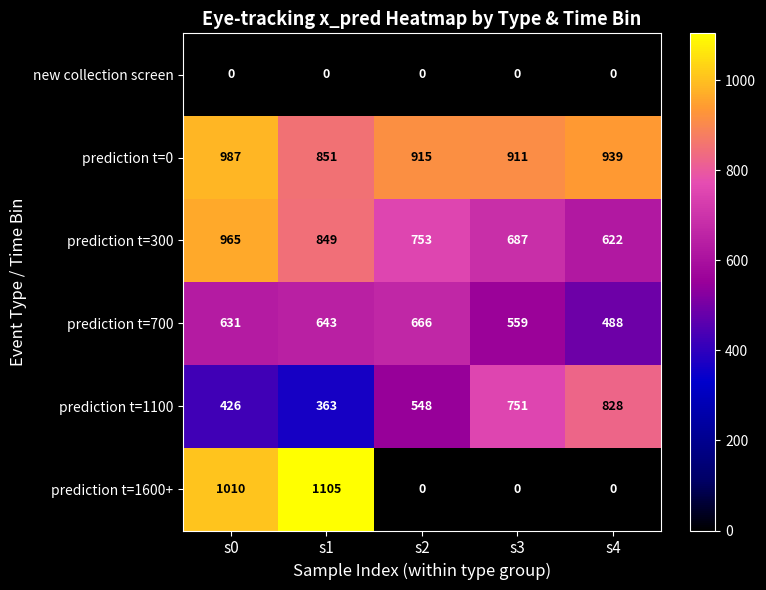

Which category has the highest value across all series?

s1